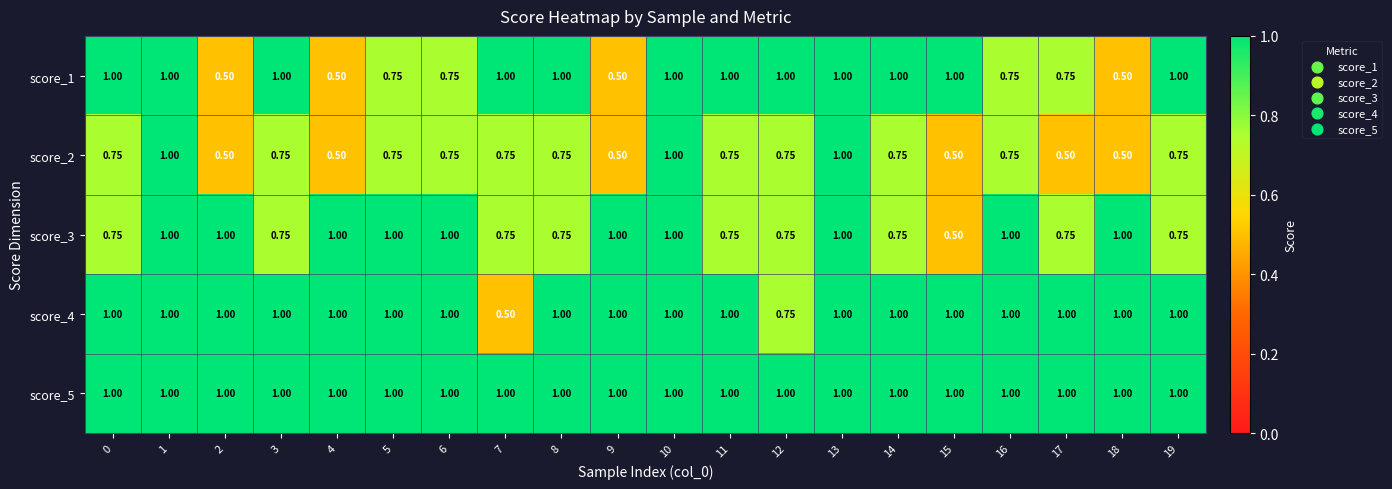

Is the value of score_2 at 15 greater than the value of score_3 at 7?

No